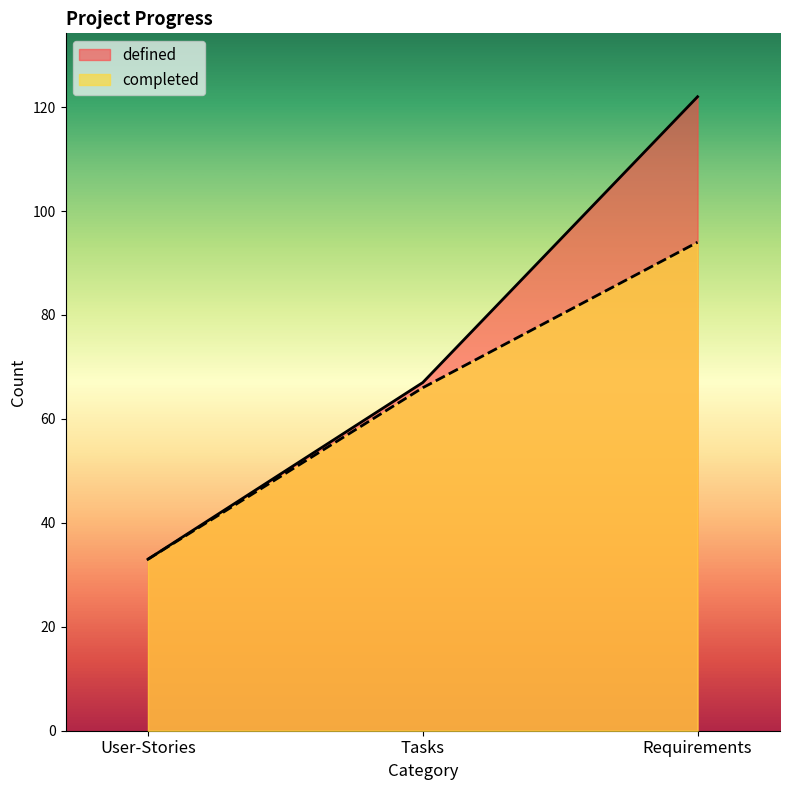

Does the chart display data point markers on the line(s)?

No